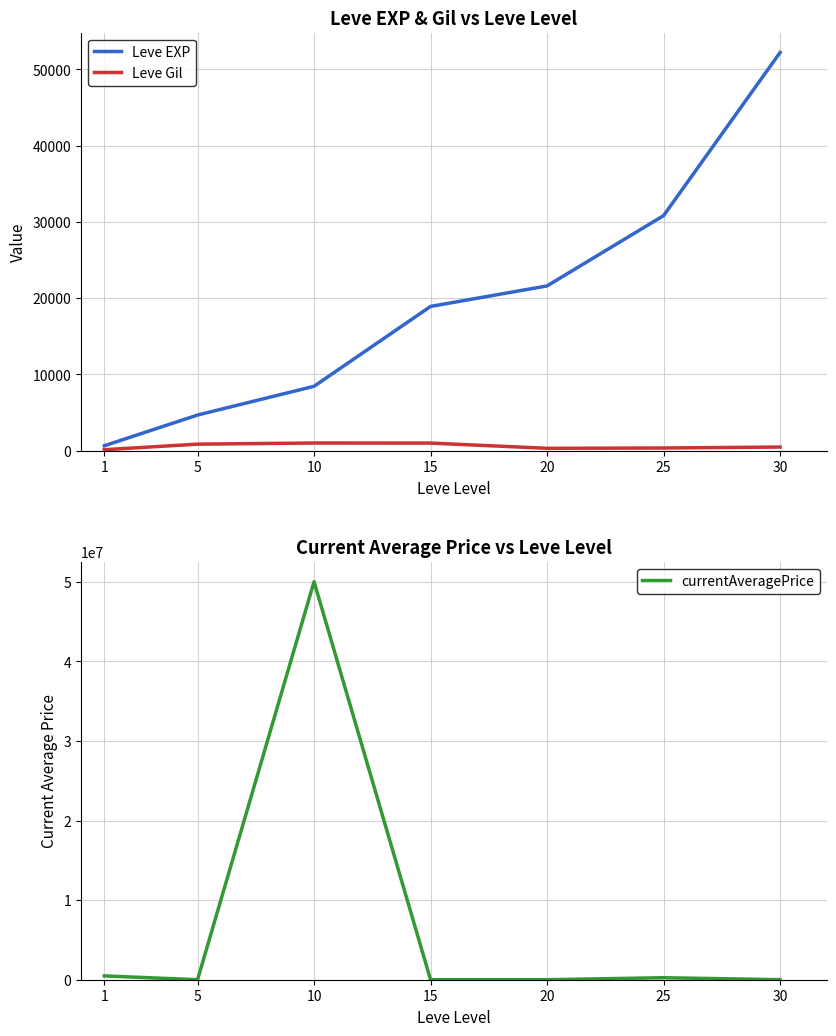

Between 5 and 30, which series saw the biggest shift?

Leve EXP